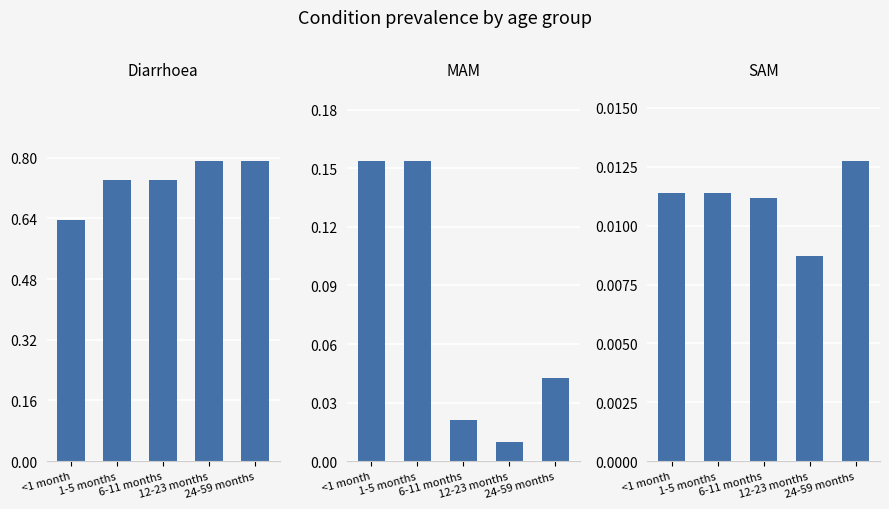

How many data points does each series have?

5